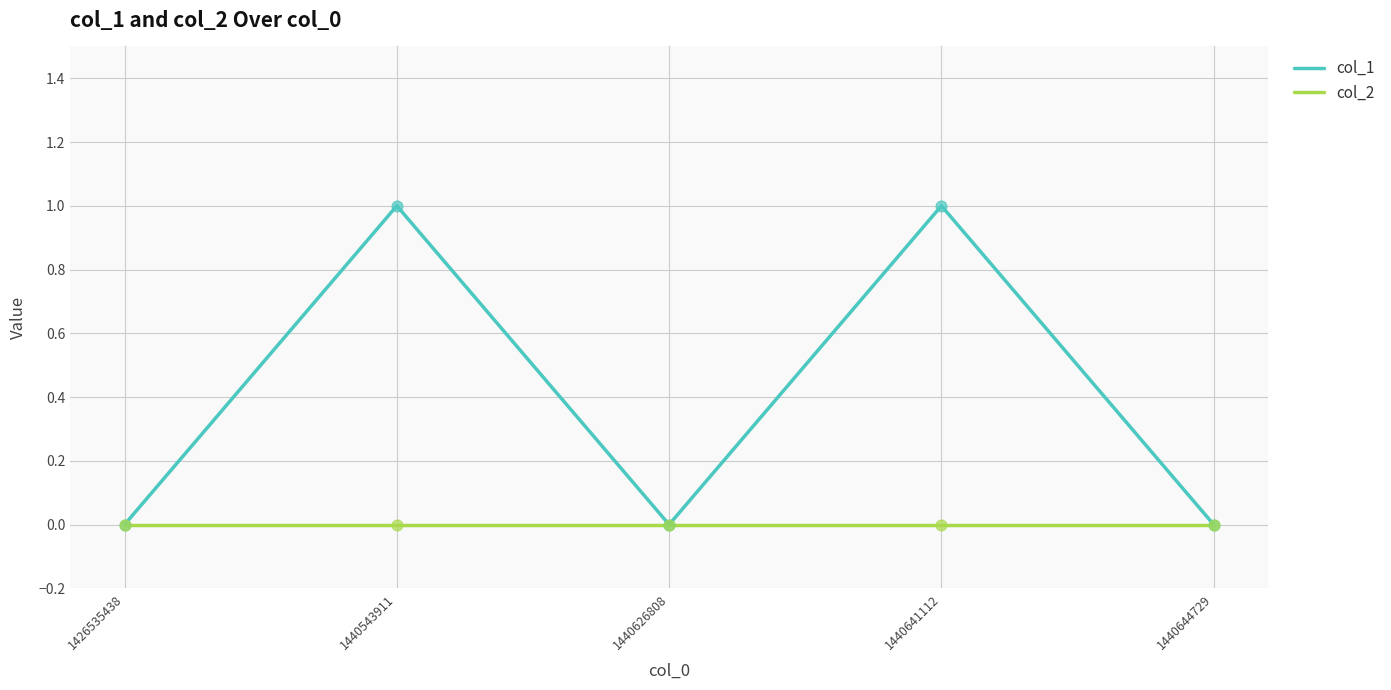

Which series has the largest total across all categories?

col_1